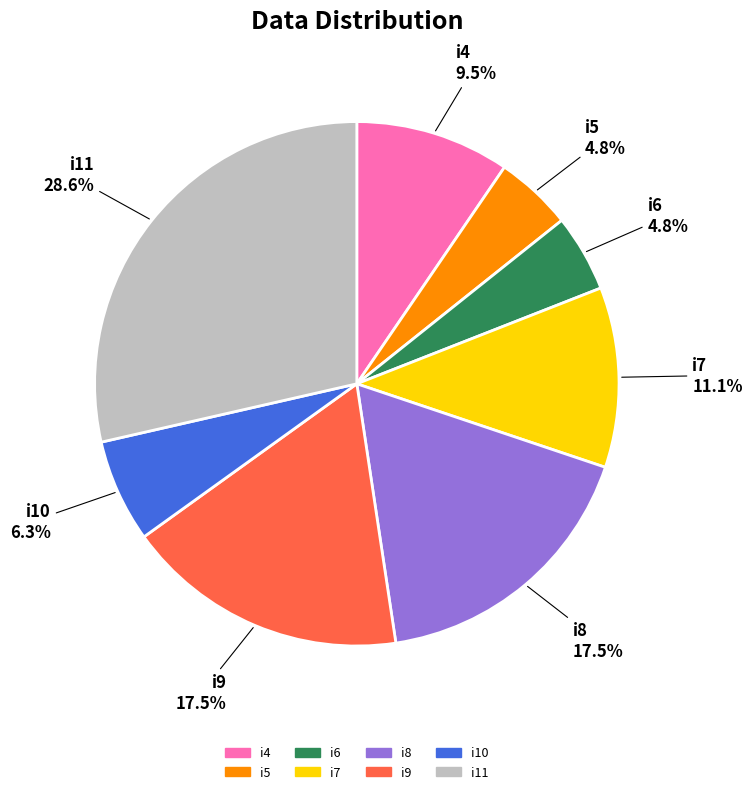

Which has a higher value, i7 or i8?

i8